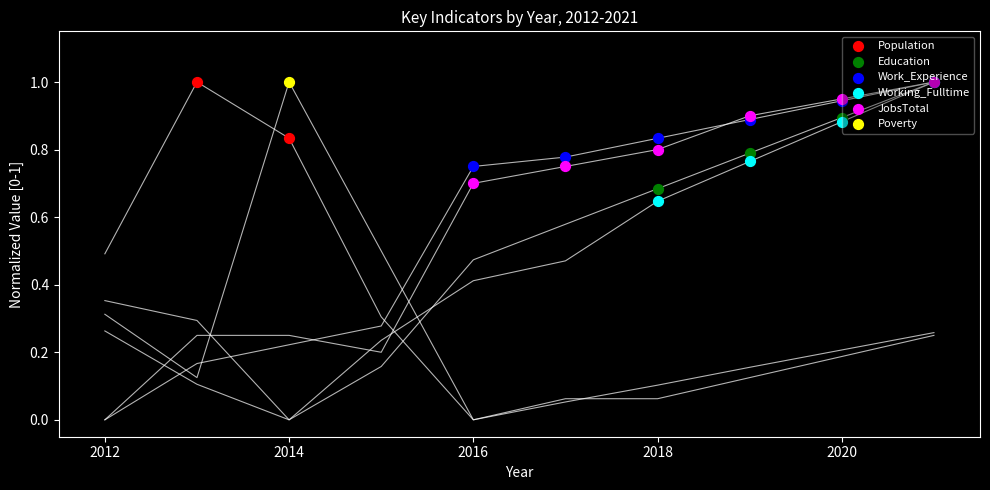

Is the value of Working_Fulltime at 2018 greater than the value of JobsTotal at 2015?

Yes